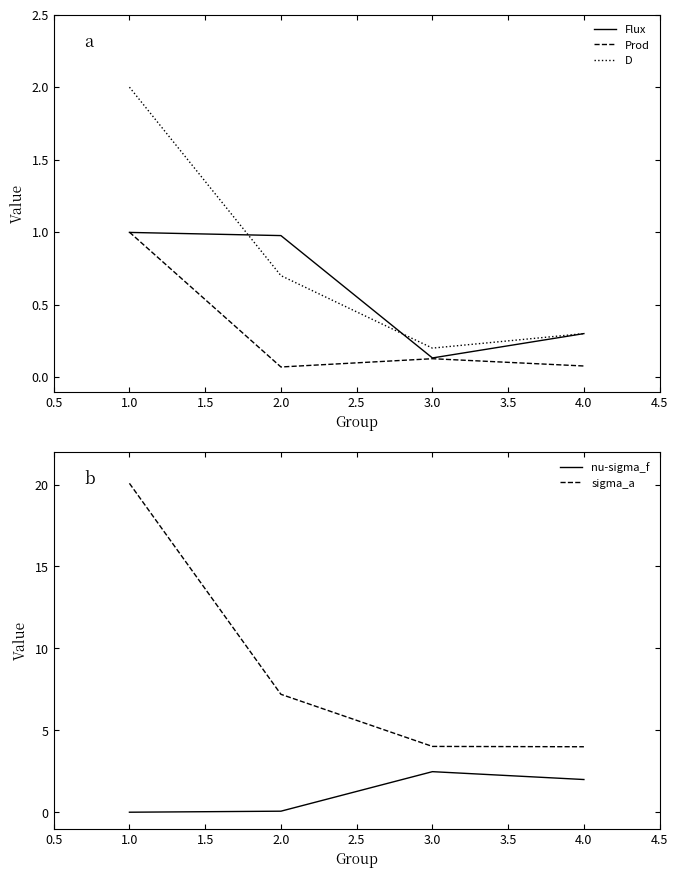

What is the highest value of the Prod series?

1.0